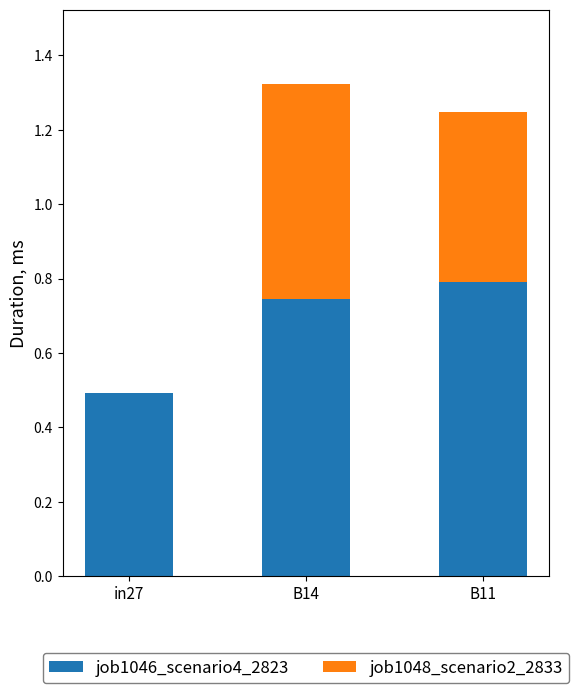

True or false: job1046_scenario4_2823 has a value of 1.0 at B14.

False